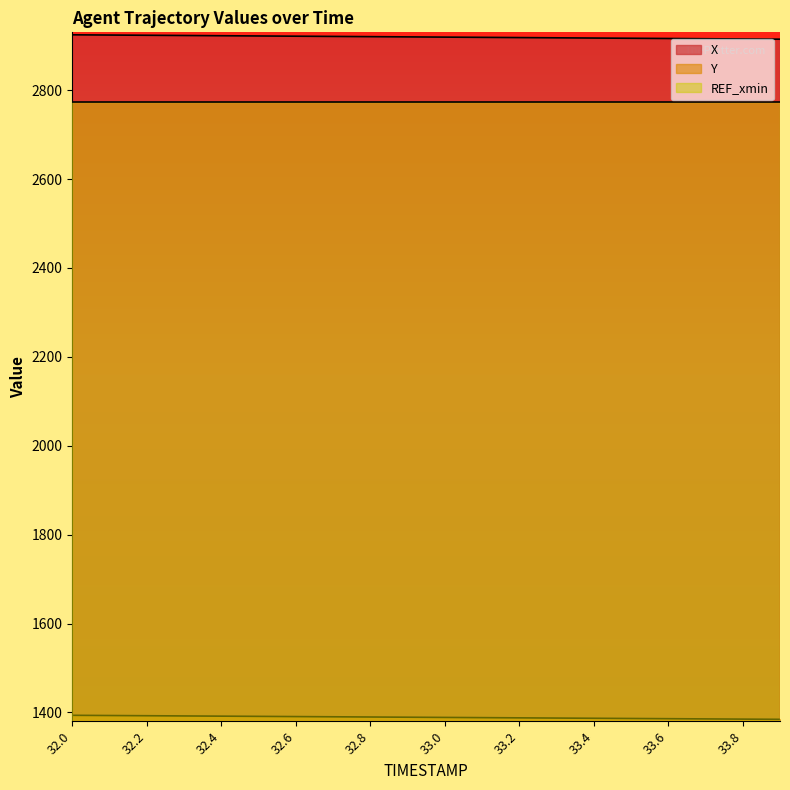

Rank the series by their maximum value, from highest to lowest.

X, REF_xmin, Y